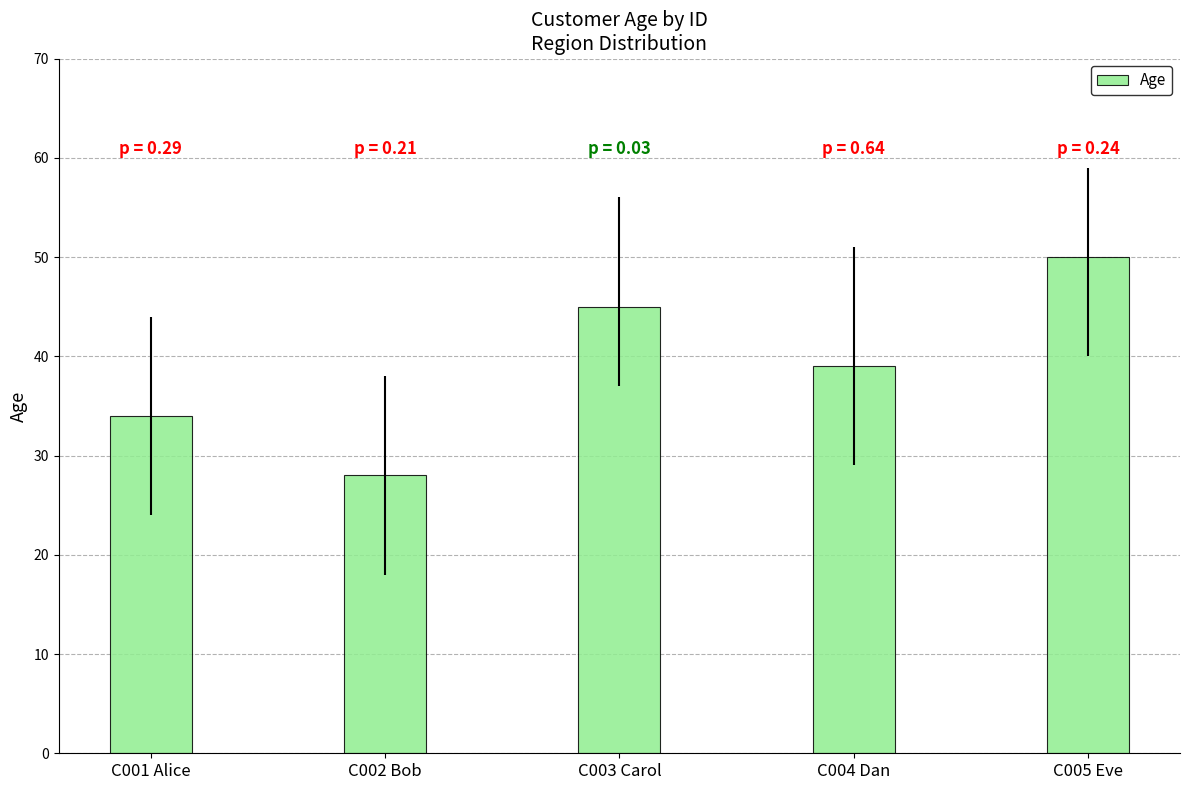

What is the label of the 2nd bar from the right?

C004 Dan